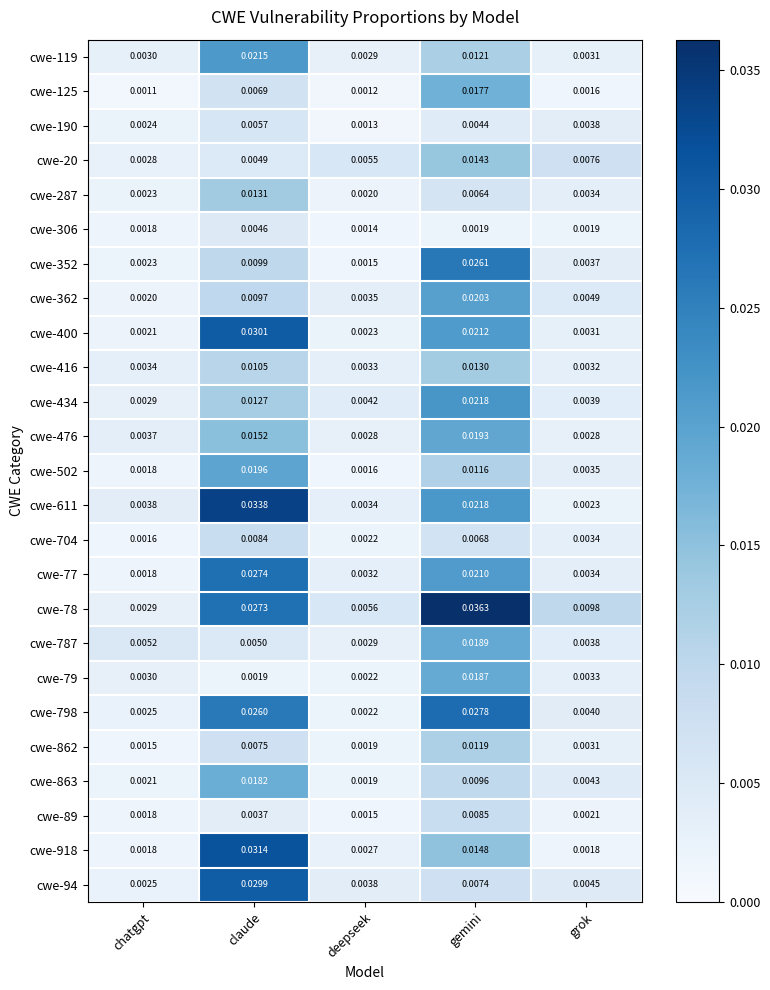

Rank the series by their maximum value, from lowest to highest.

cwe-306, cwe-190, cwe-704, cwe-89, cwe-862, cwe-416, cwe-287, cwe-20, cwe-125, cwe-863, cwe-79, cwe-787, cwe-476, cwe-502, cwe-362, cwe-119, cwe-434, cwe-352, cwe-77, cwe-798, cwe-94, cwe-400, cwe-918, cwe-611, cwe-78